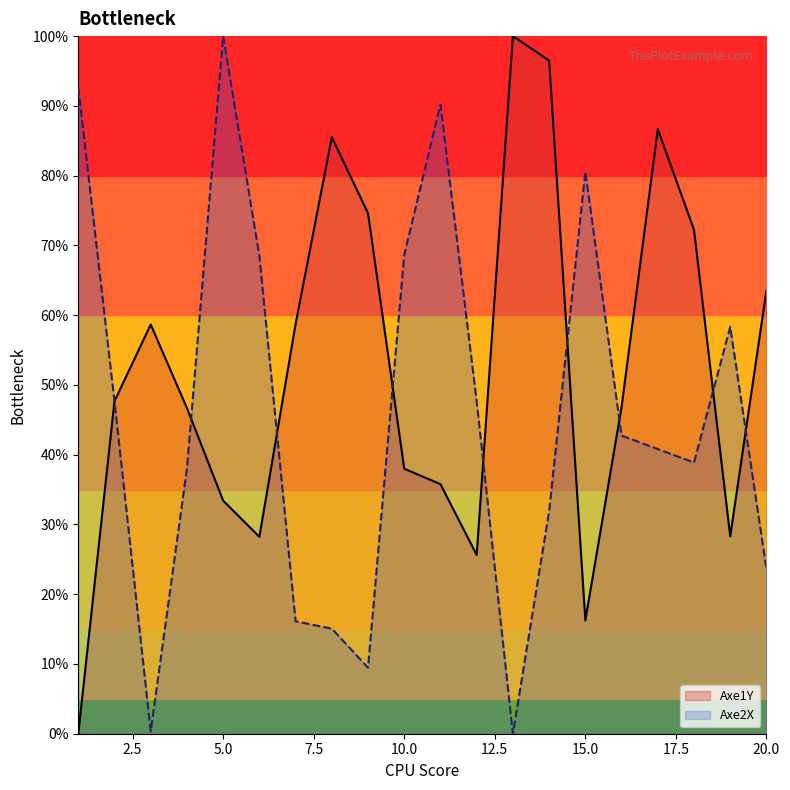

Which has a higher value, 17 or 1?

17